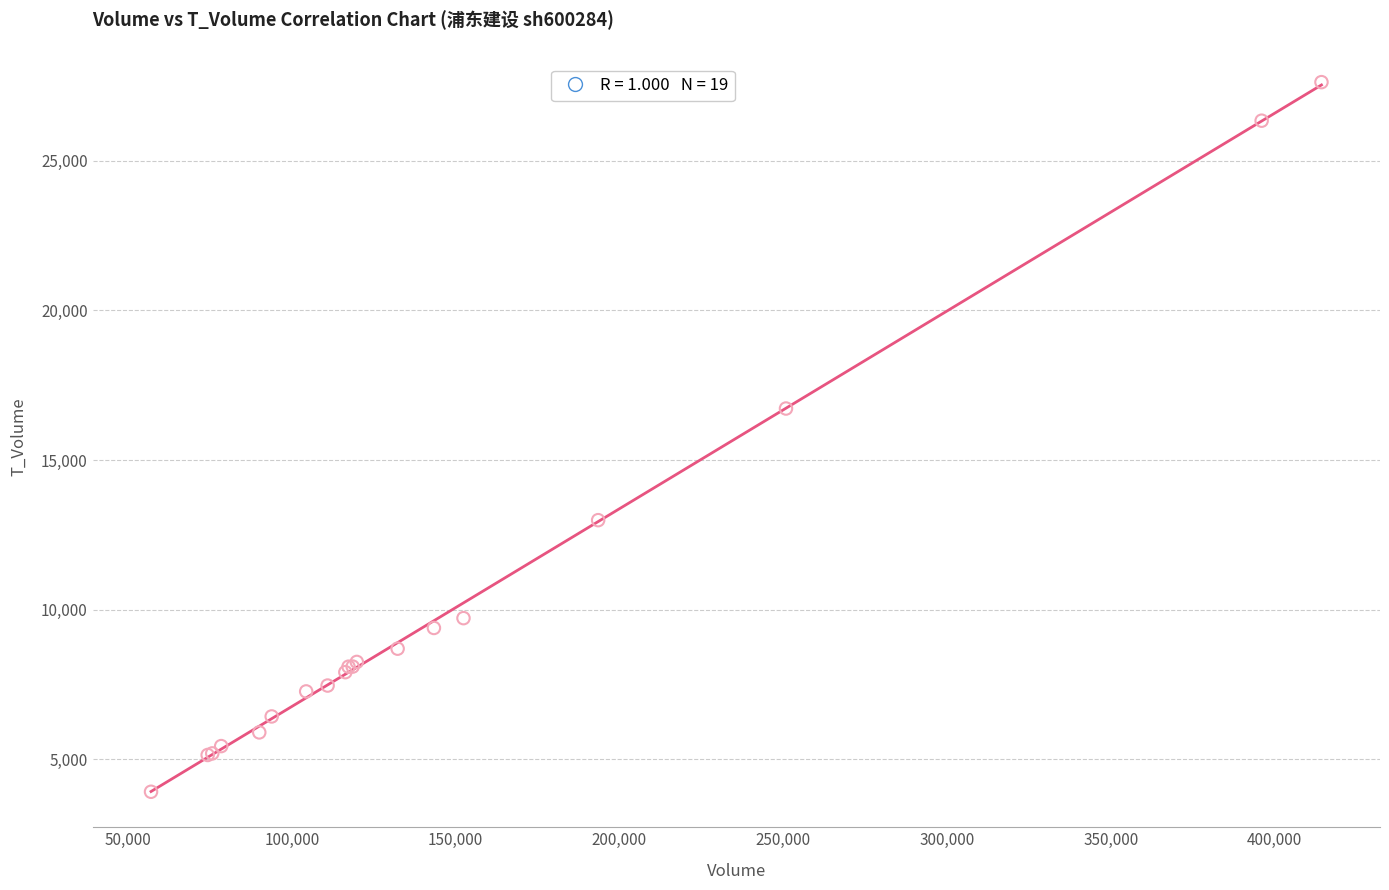

What Y value in the scatter plot is closest to 15773?

16723